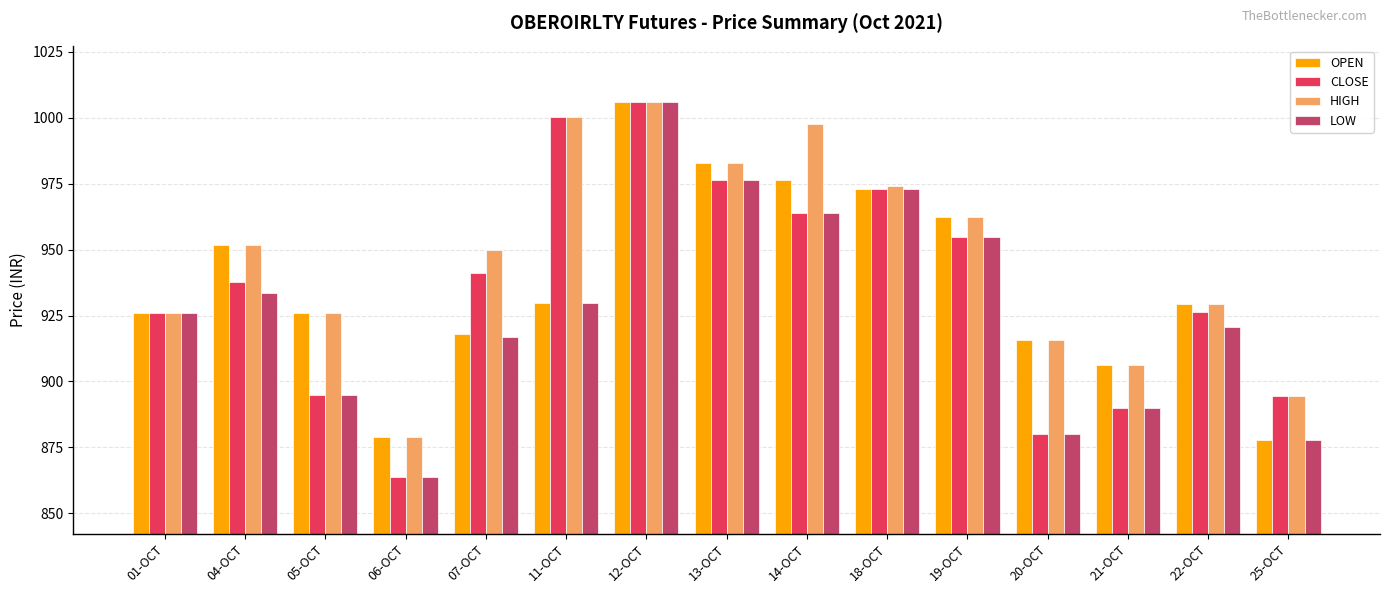

Are the bars horizontal?

No